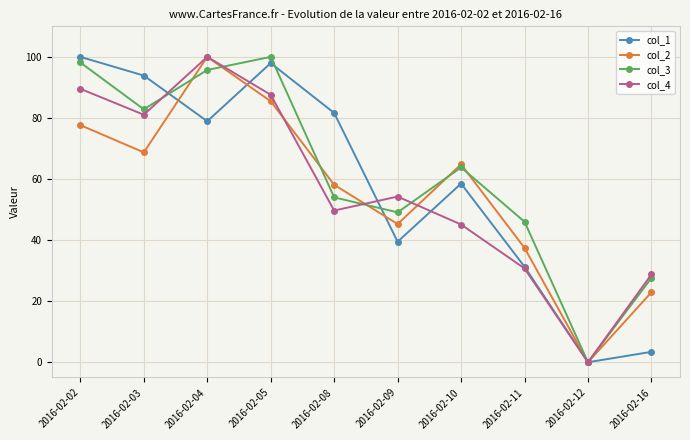

In col_1, how many points are higher than both neighbors (excluding endpoints)?

2